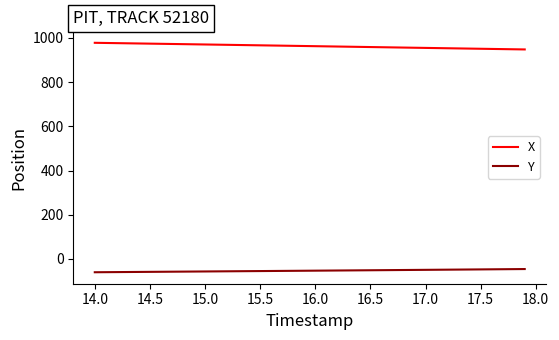

Which series has the largest range (max minus min)?

X